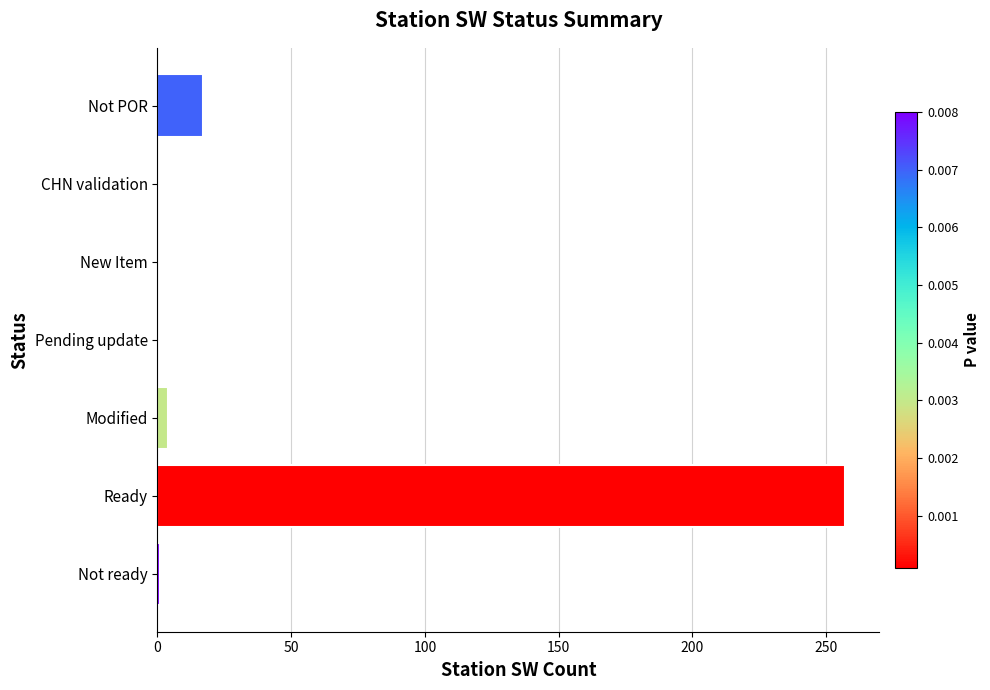

Is it true that the value at Pending update is 0?

True